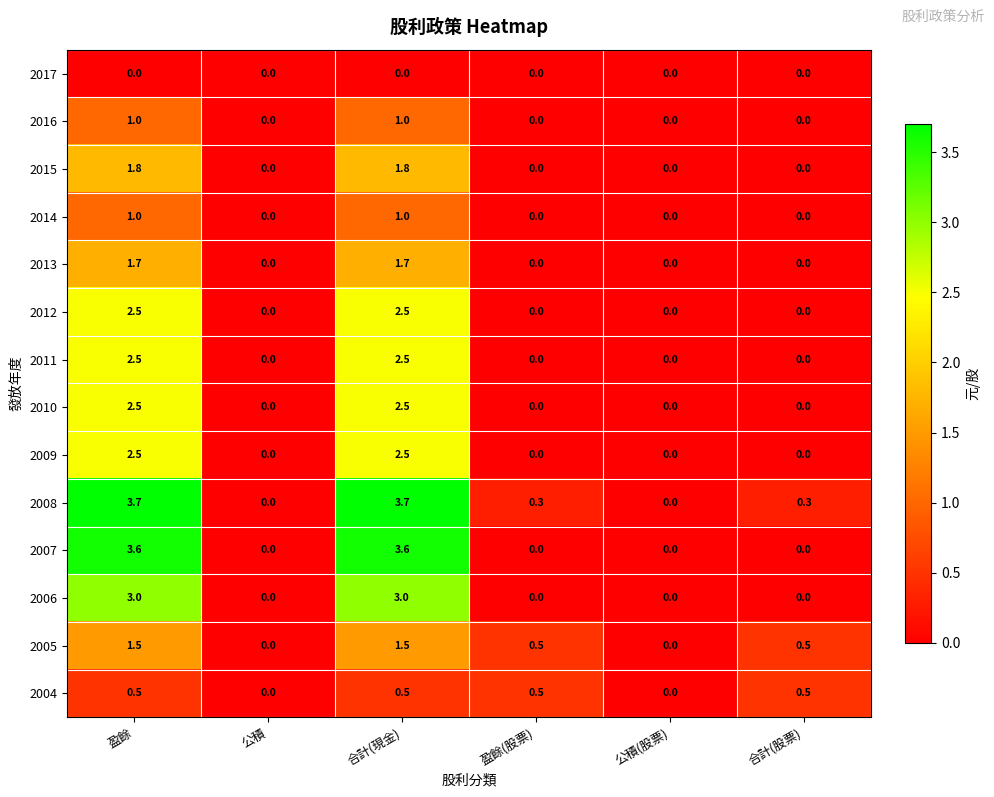

Is it true that 2011 equals 0.0 at 公積(股票)?

True